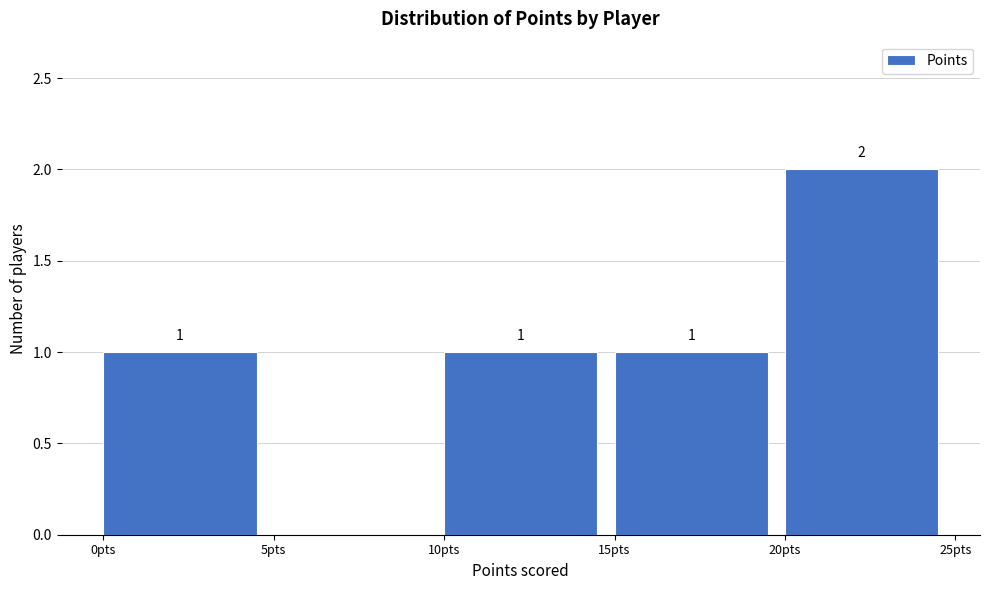

Which range on the x-axis has the tallest bar?

20 to 25